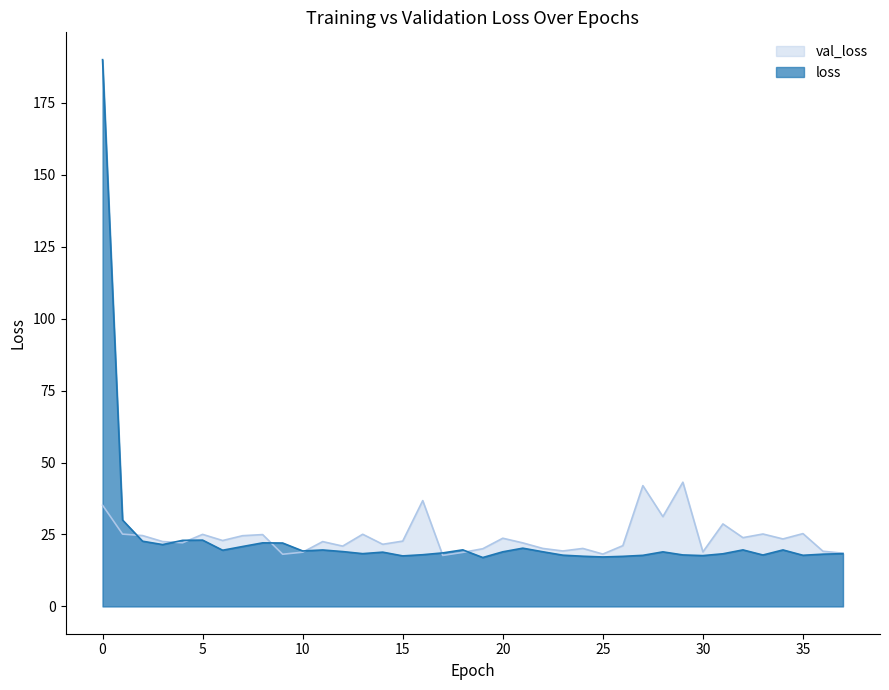

The loss series shows 10.7 at 34. True or false?

False